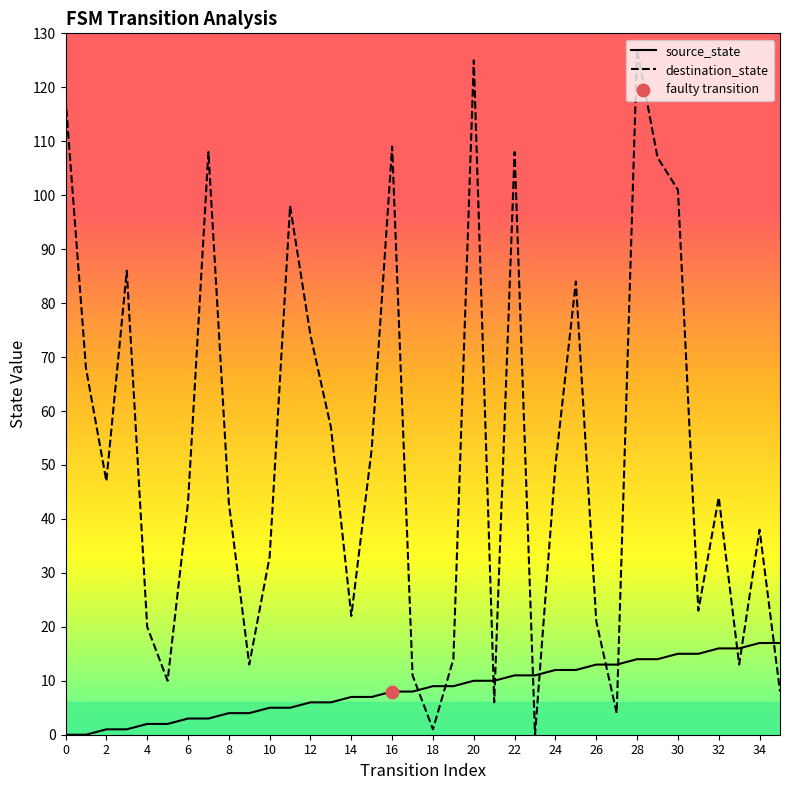

Which series has the widest spread of Y values?

destination_state